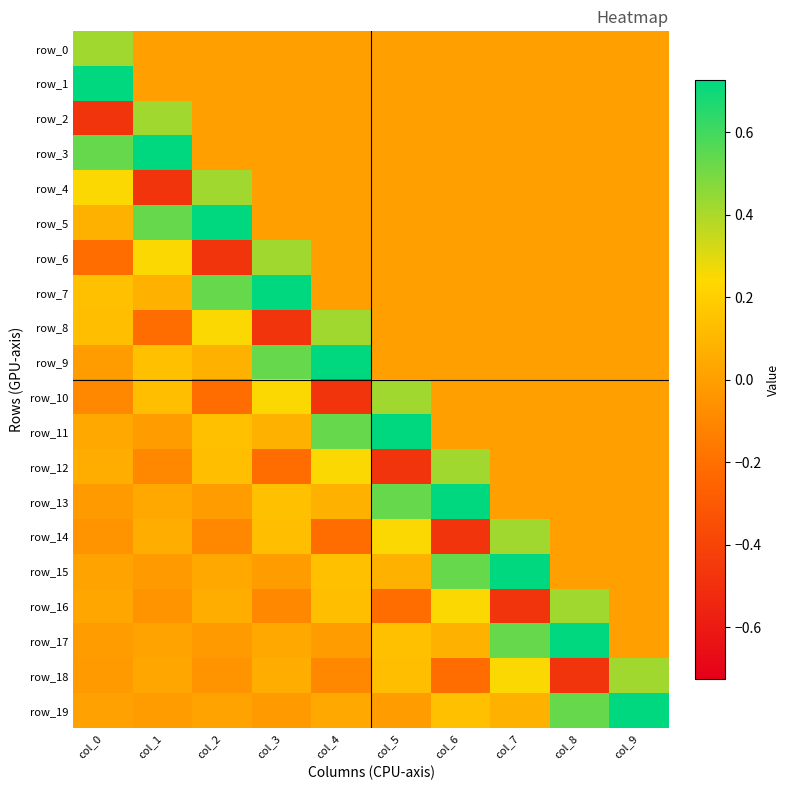

Rank the series at col_2 from highest to lowest value.

row_5, row_7, row_4, row_8, row_11, row_12, row_9, row_16, row_15, row_19, row_0, row_1, row_2, row_3, row_13, row_17, row_18, row_14, row_10, row_6